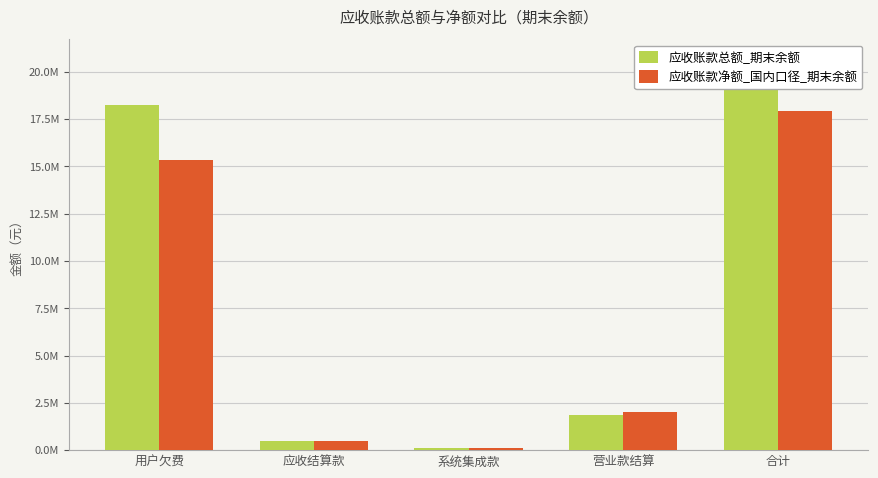

Rank the series by their maximum value, from lowest to highest.

应收账款净额_国内口径_期末余额, 应收账款总额_期末余额